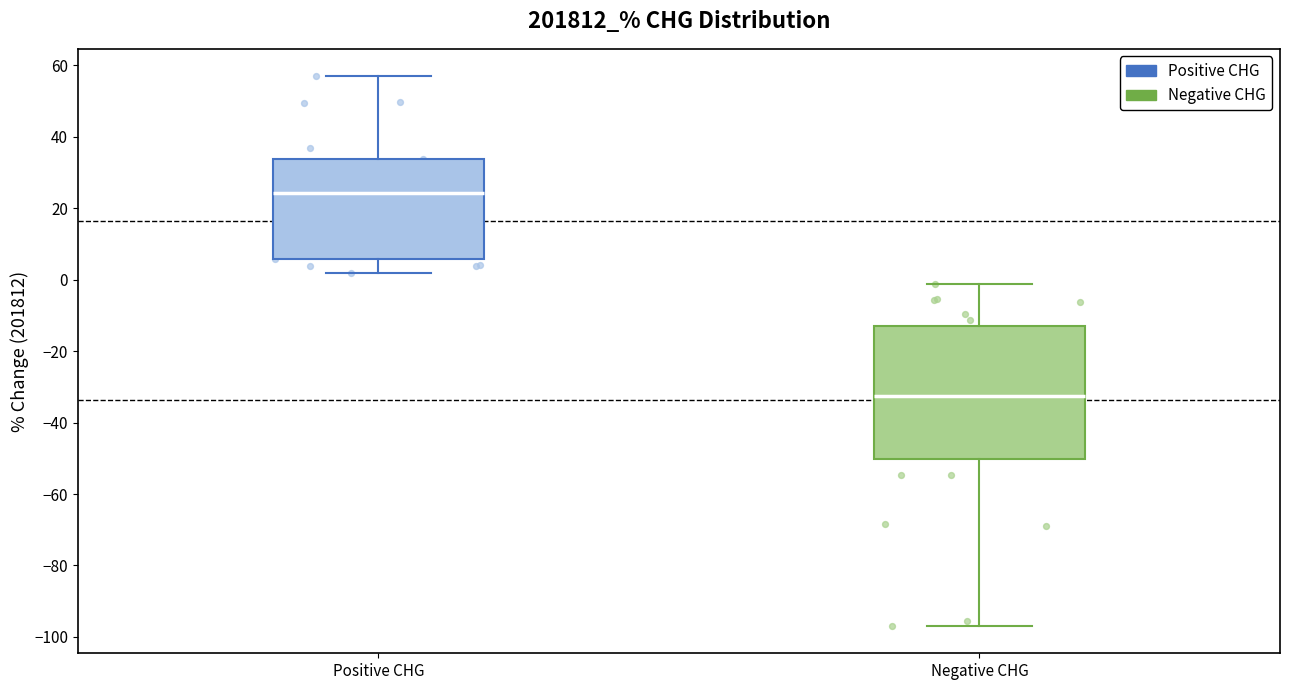

Where is the lower edge of the box for Positive CHG on the y-axis? The values are not printed on the chart, so give them approximately, as read against the axis.

6